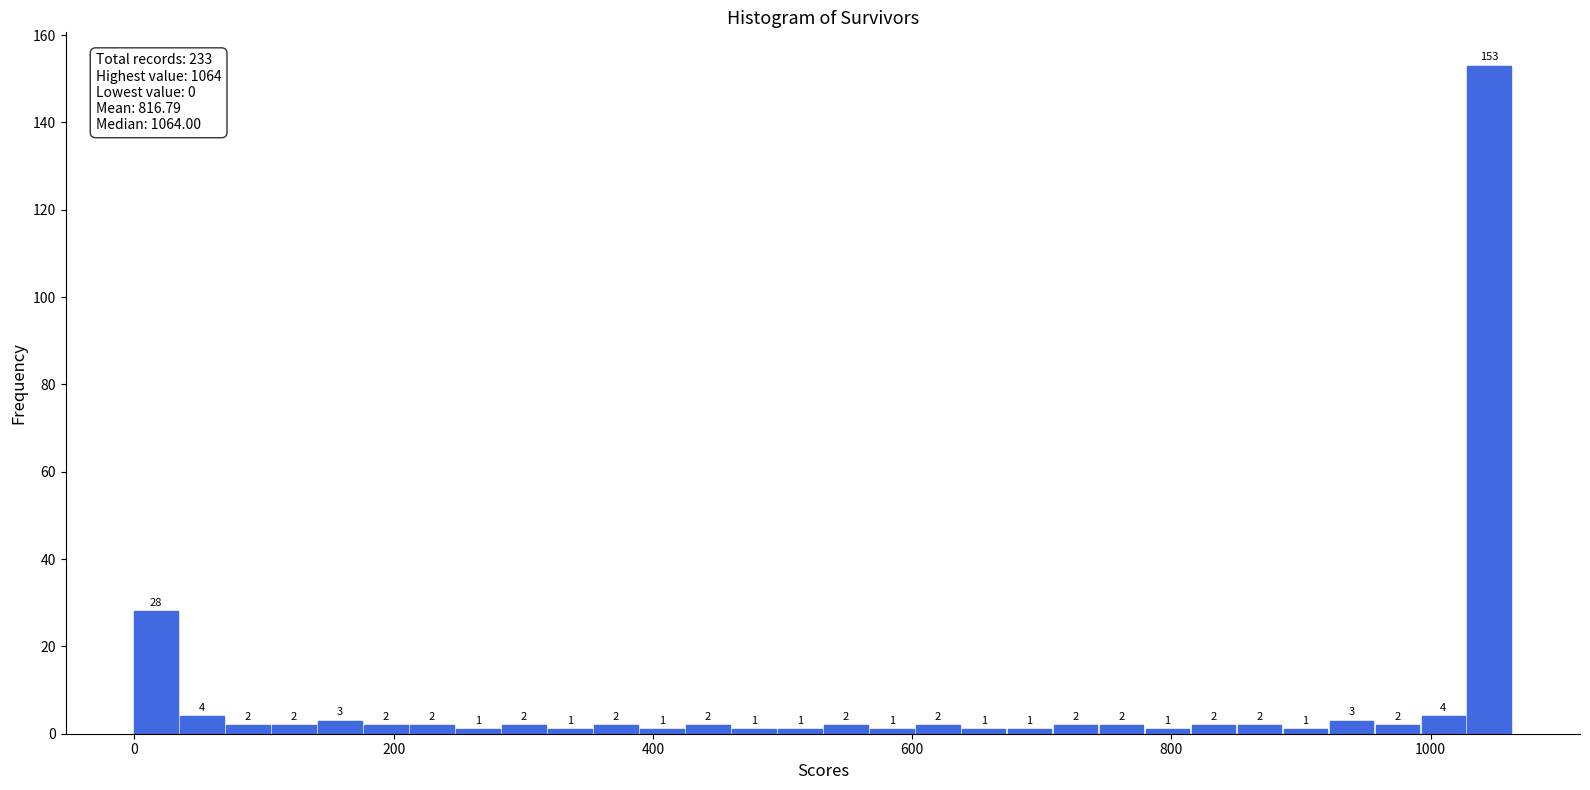

Around what value on the x-axis is the tallest bar? Give the approximate position of its centre, as read against the axis.

1040